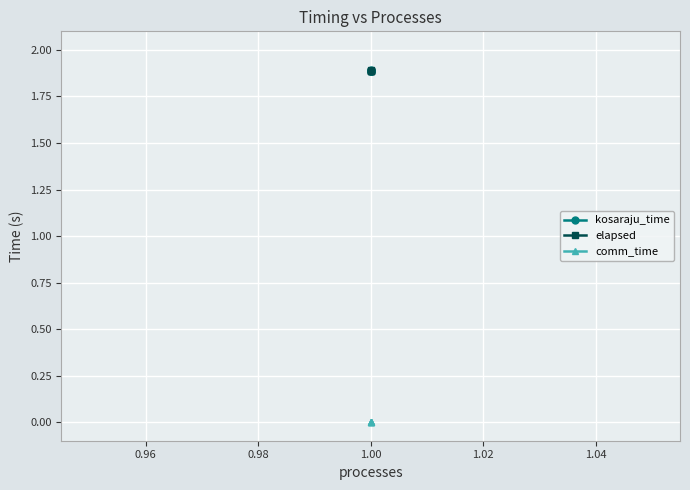

Between 1.02 and 1.00, which is larger?

1.02